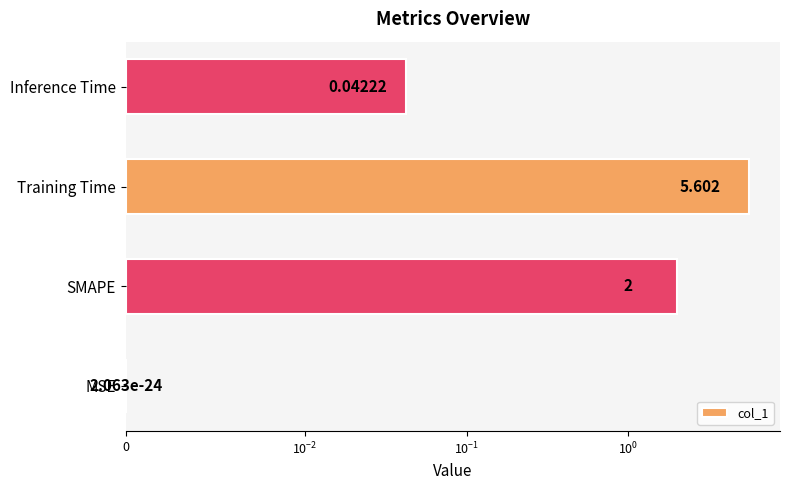

Is it true that the value at Inference Time is 0.0?

False